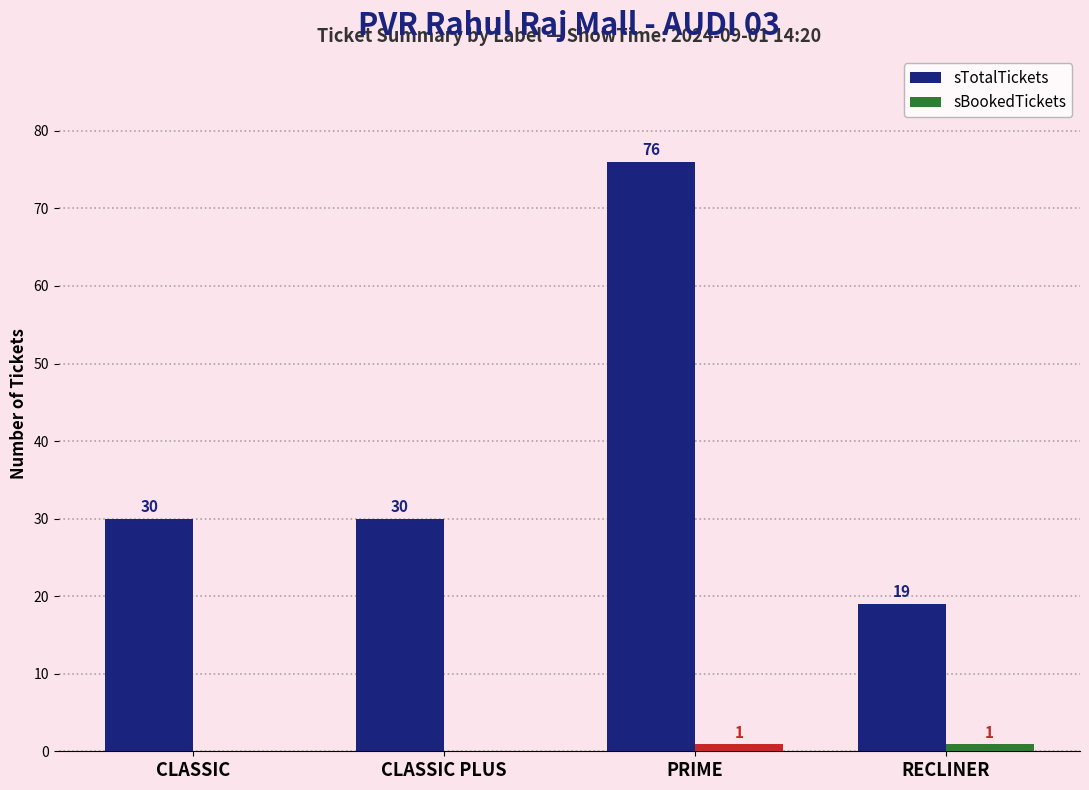

At which category does the chart reach its peak across all series?

PRIME